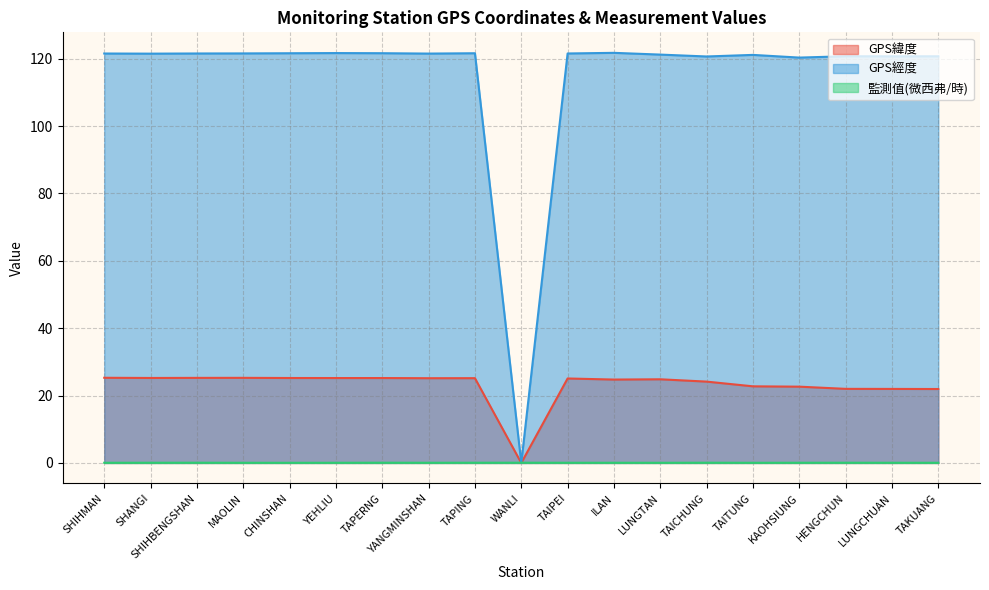

How many values in the GPS緯度 series exceed 25?

10